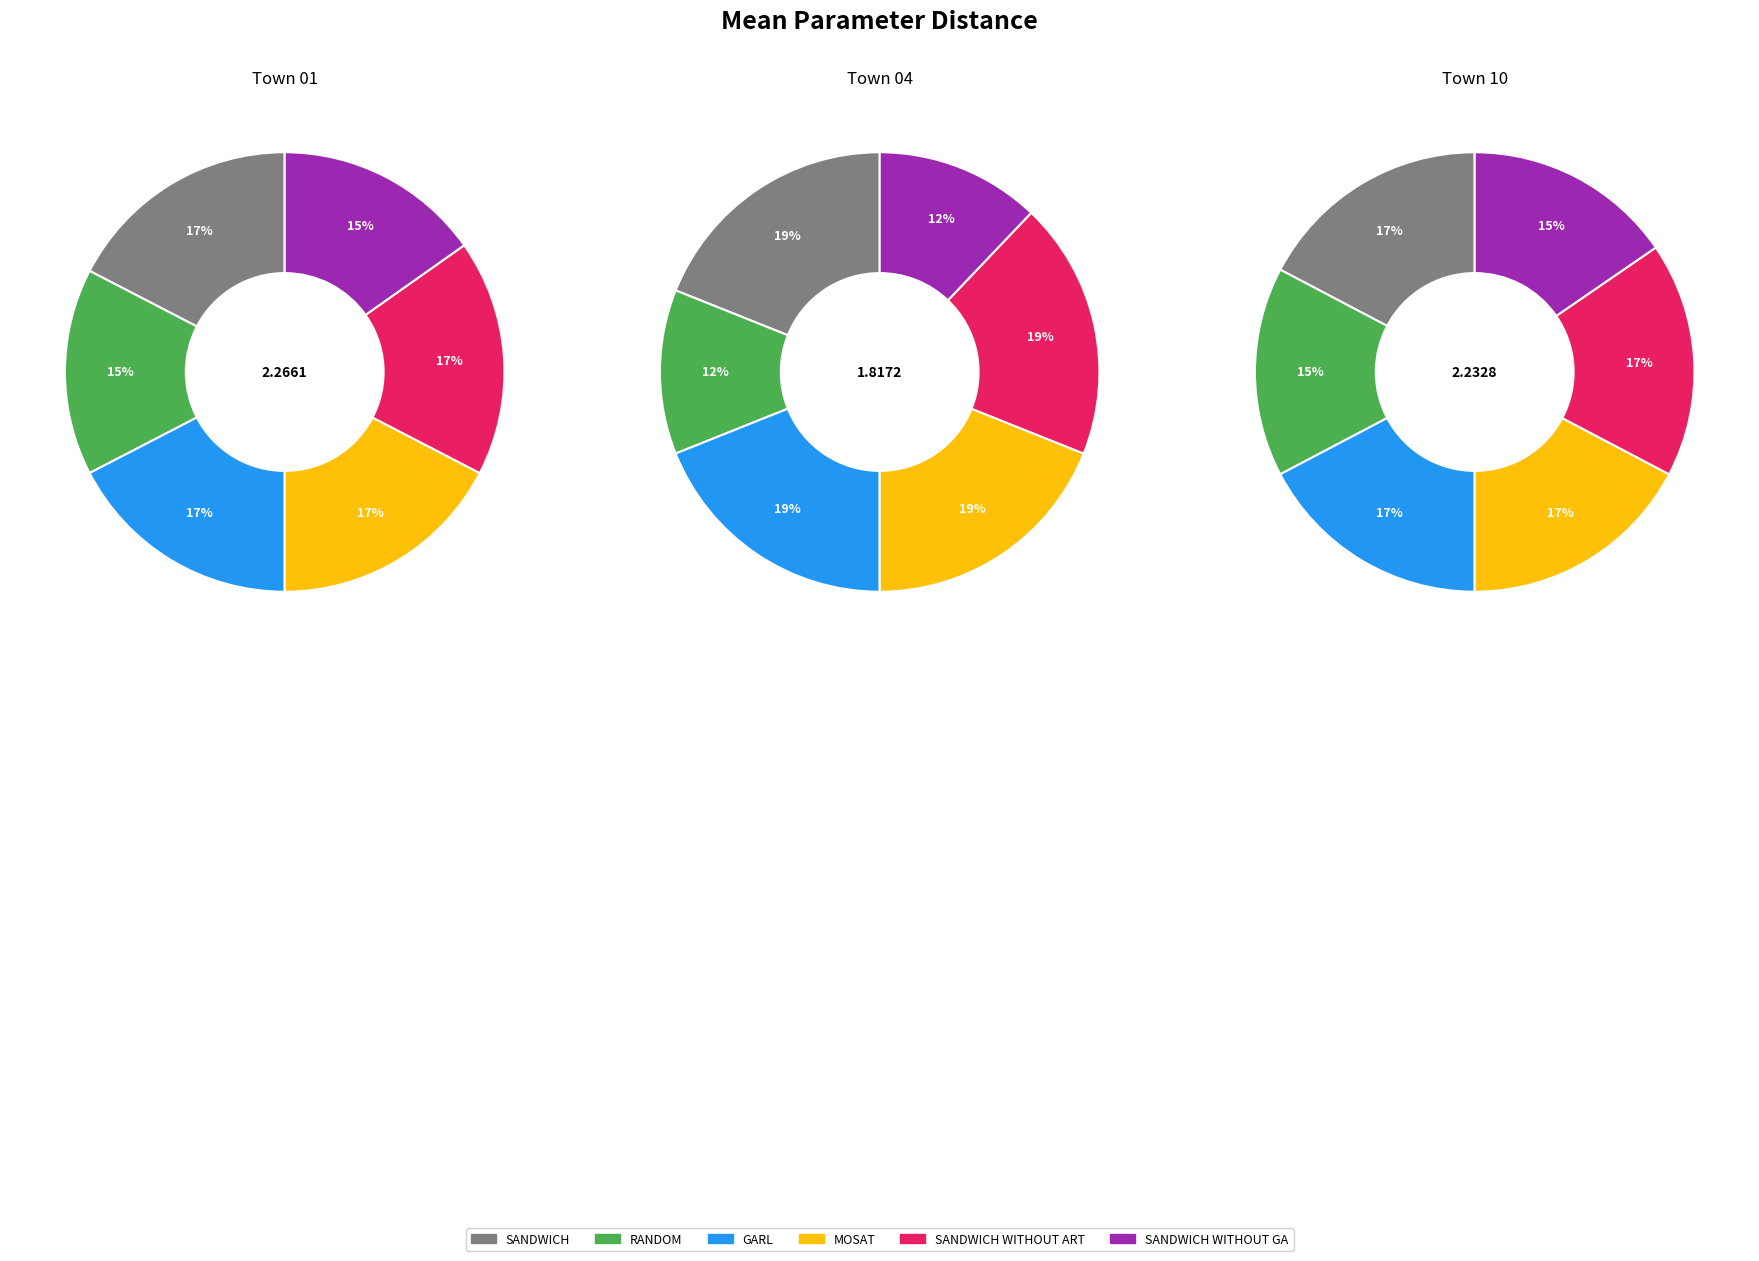

Is there a majority slice in this chart?

No